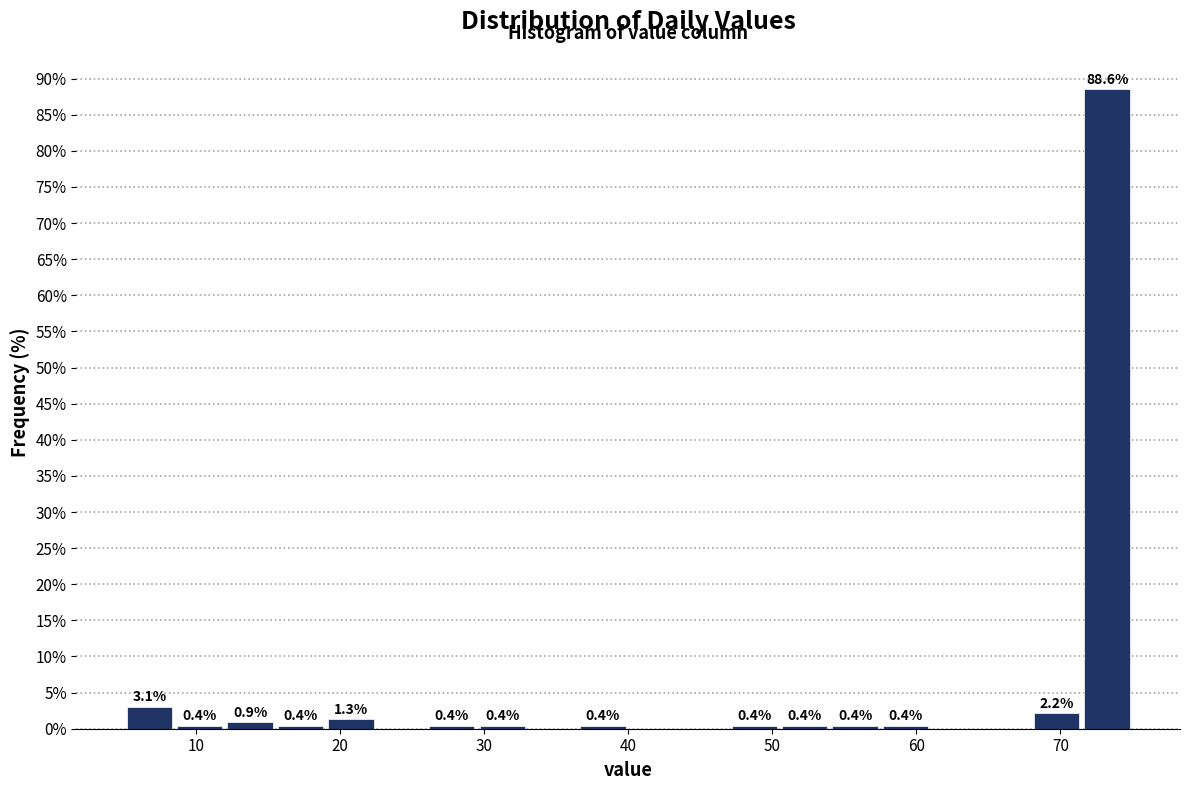

Around what value on the x-axis is the tallest bar? Give the approximate position of its centre, as read against the axis.

73